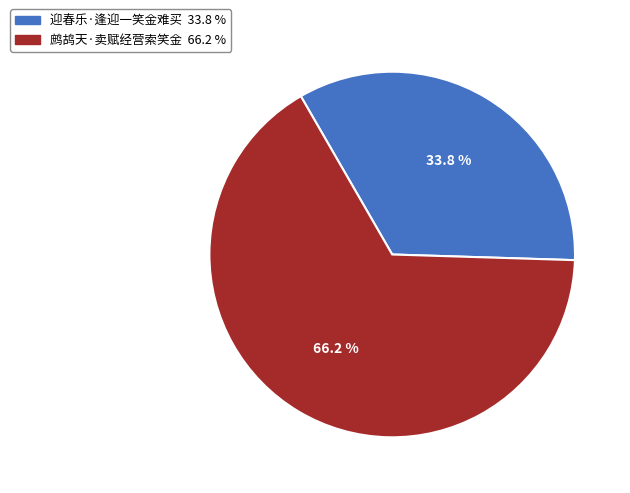

Is there a majority slice in this chart?

Yes